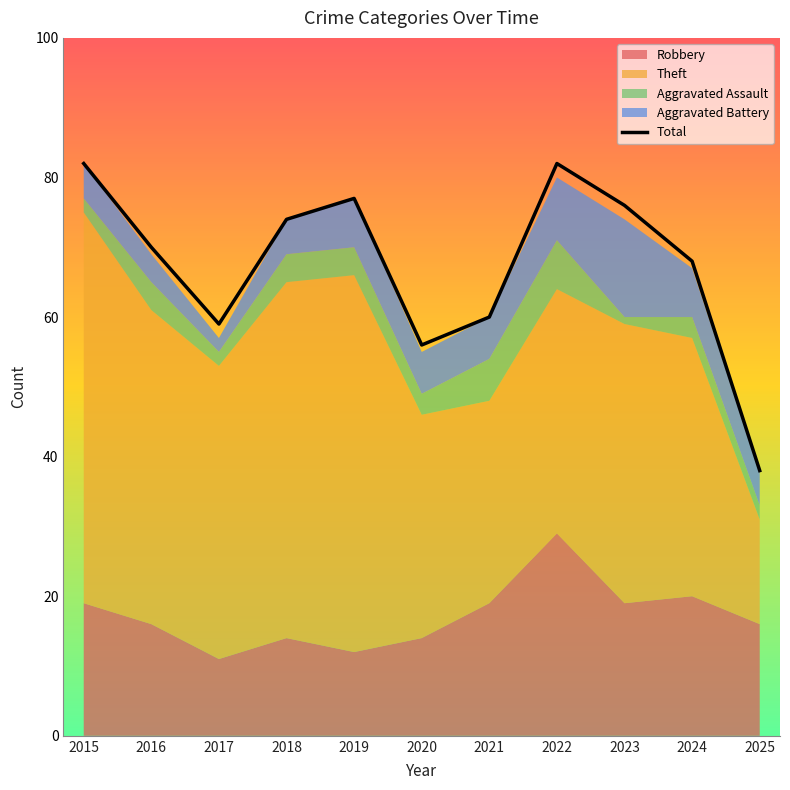

How many interior local peaks (higher than both neighbors) does the data have?

2